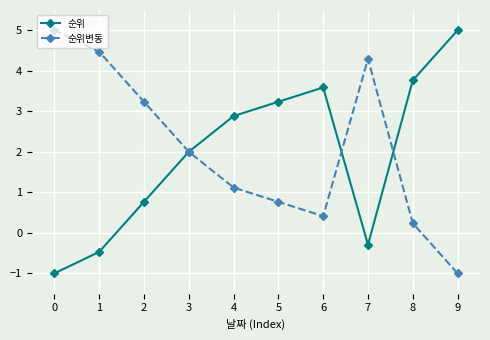

True or false: 순위 and 순위변동 intersect in this chart.

True